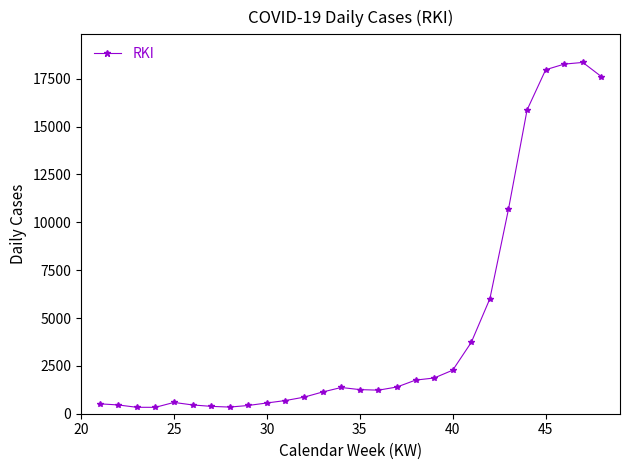

What is the average value?

4527.9